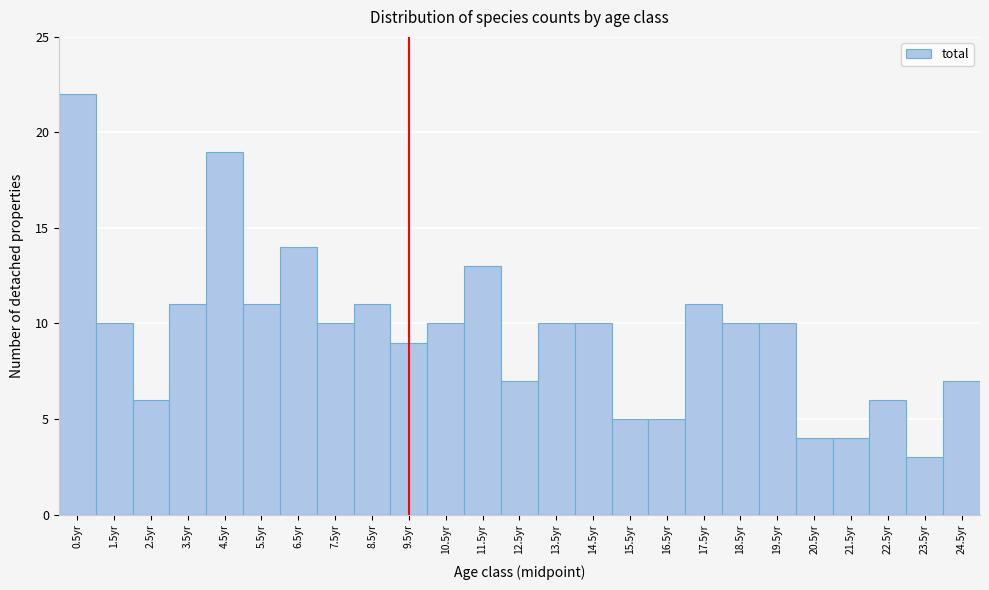

What is the height of the bar covering 23 to 24 on the x-axis? The values are not printed on the chart, so give them approximately, as read against the axis.

3